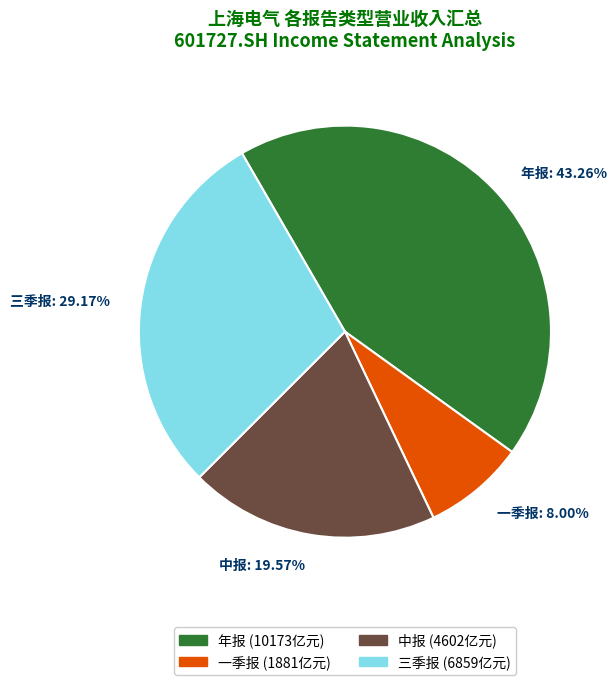

Which has a higher value, 中报: 19.57% or 三季报: 29.17%?

三季报: 29.17%